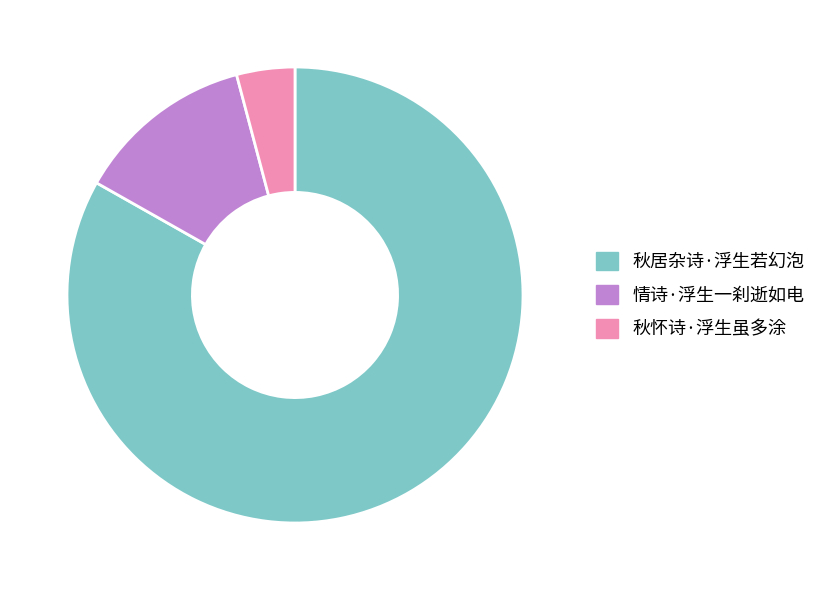

Which slice is the smallest?

秋怀诗·浮生虽多涂